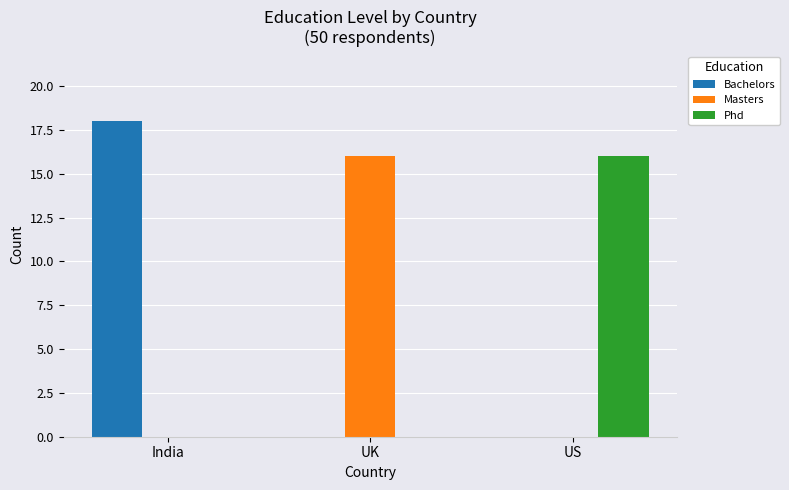

What are all the series names shown in the legend?

Bachelors, Masters, Phd